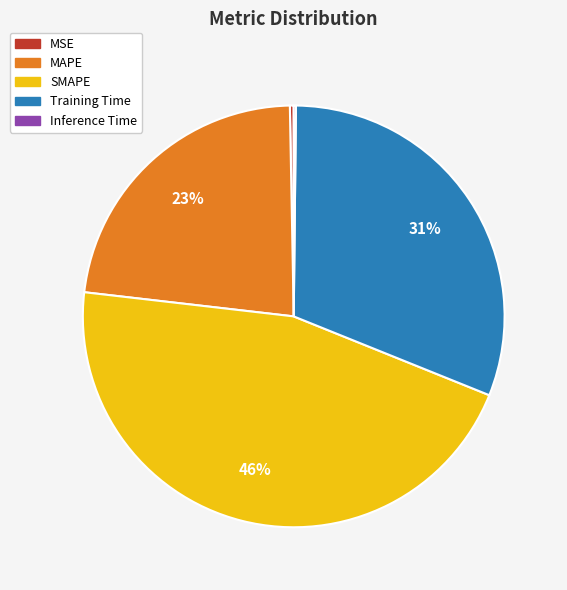

Between MAPE and MSE, which is larger?

MAPE